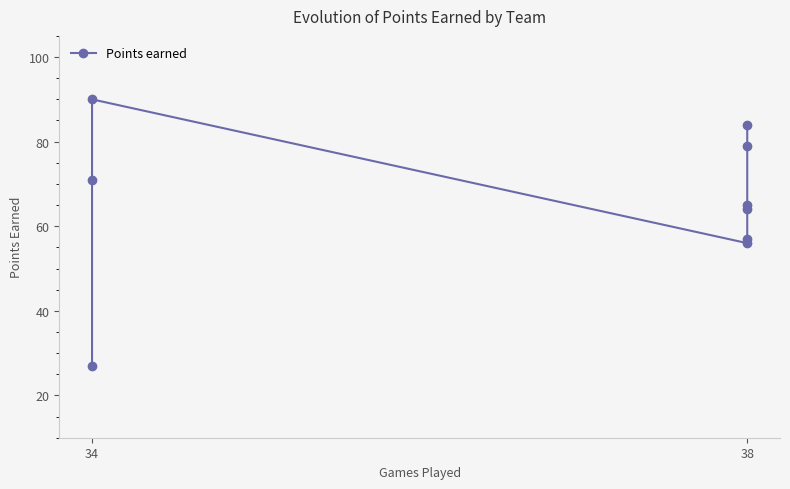

What is the difference between the second highest and minimum values?

57